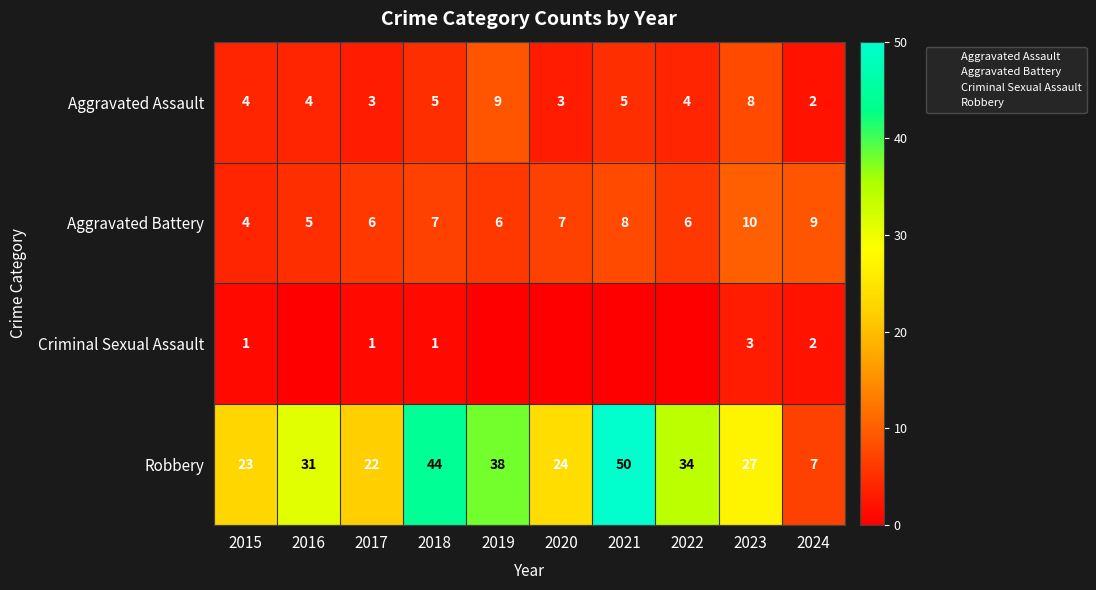

How many Criminal Sexual Assault values are between 0 and 1?

8